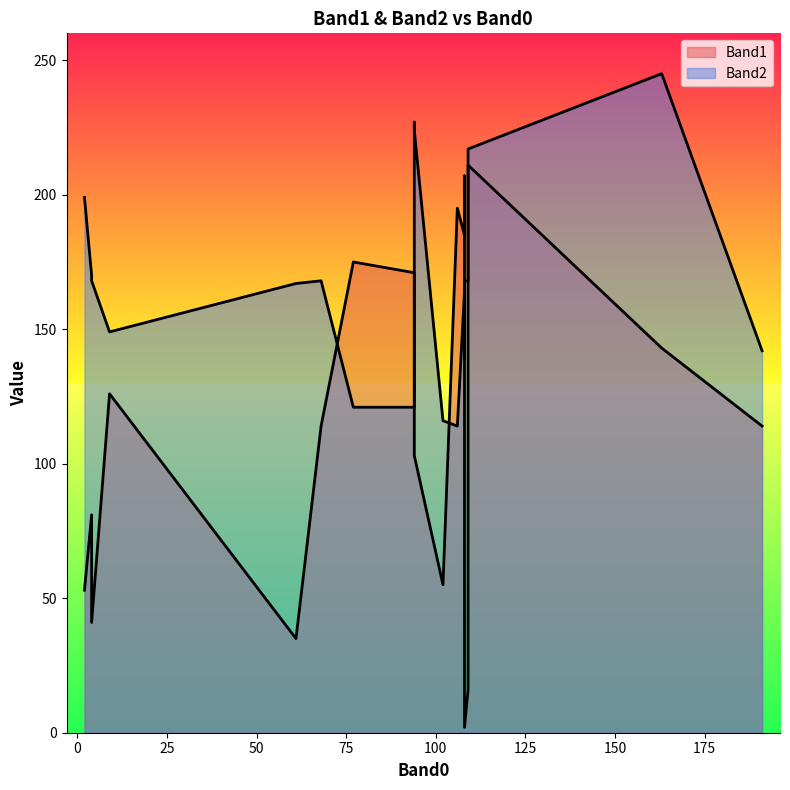

What is the label of the 18th point from the left?

109